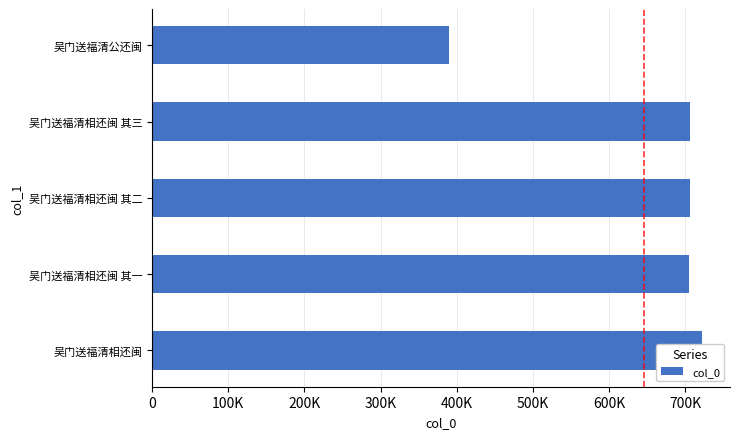

What is the difference between the second highest and second lowest values?

2